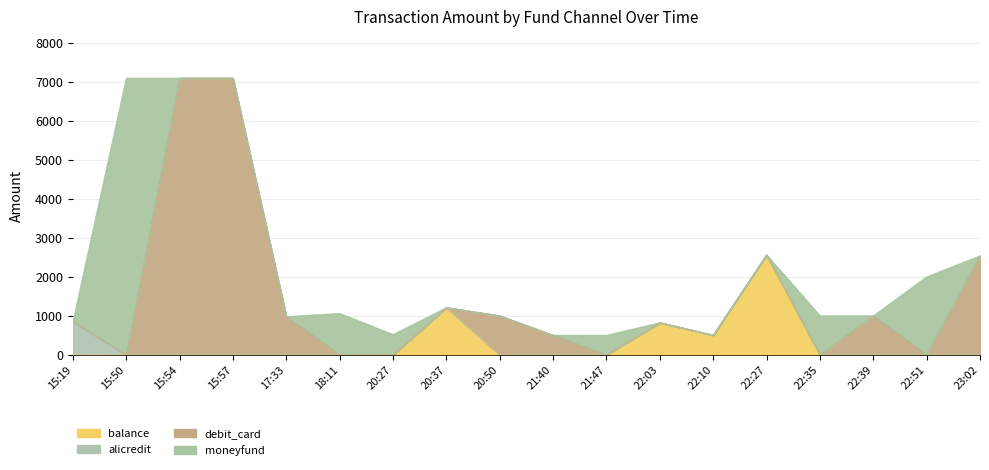

Is the value of debit_card at 20:37 greater than the value of moneyfund at 21:47?

No